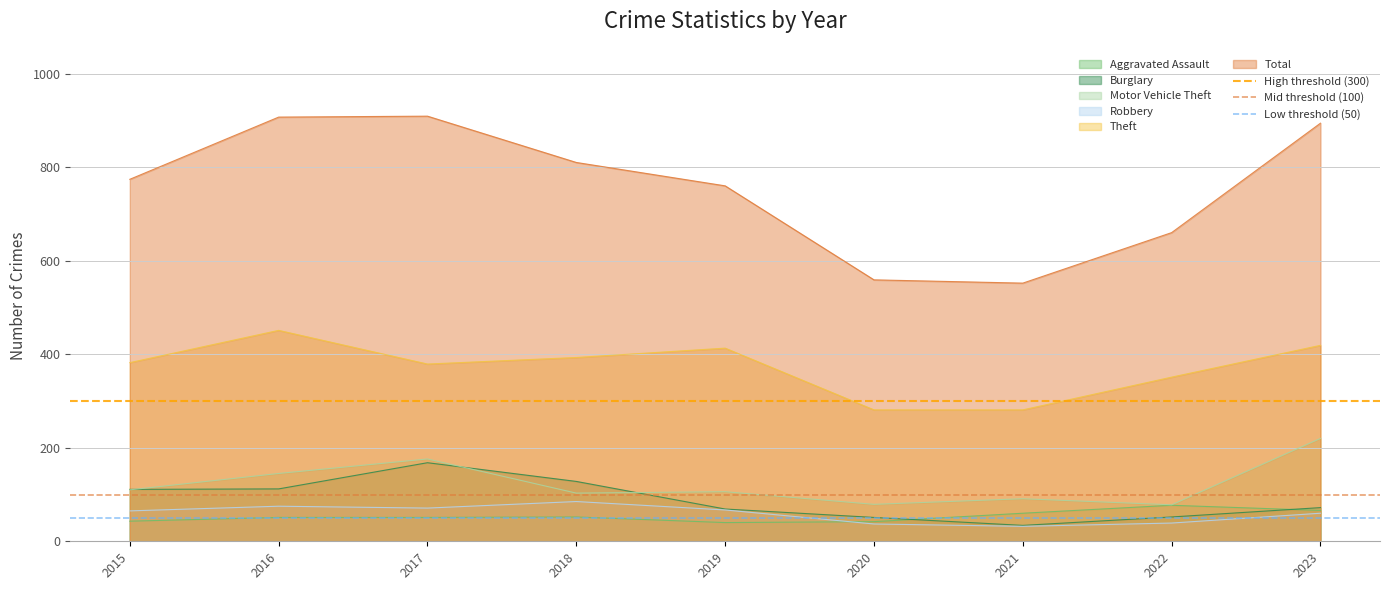

Is it true that Low threshold (50) equals 50 at 2016?

True